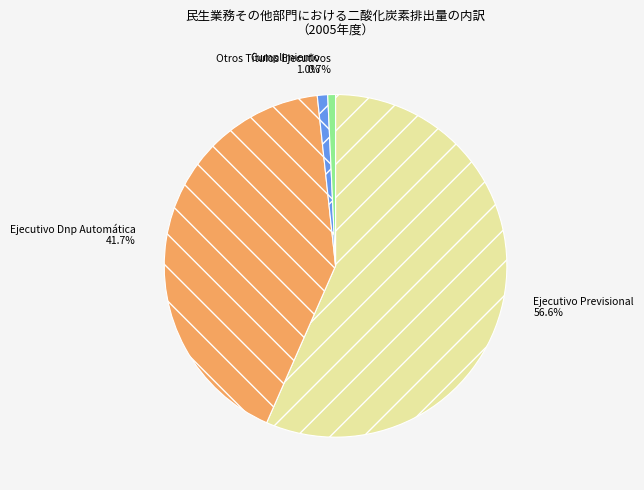

True or false: Ejecutivo Previsional accounts for 57% of the total.

True